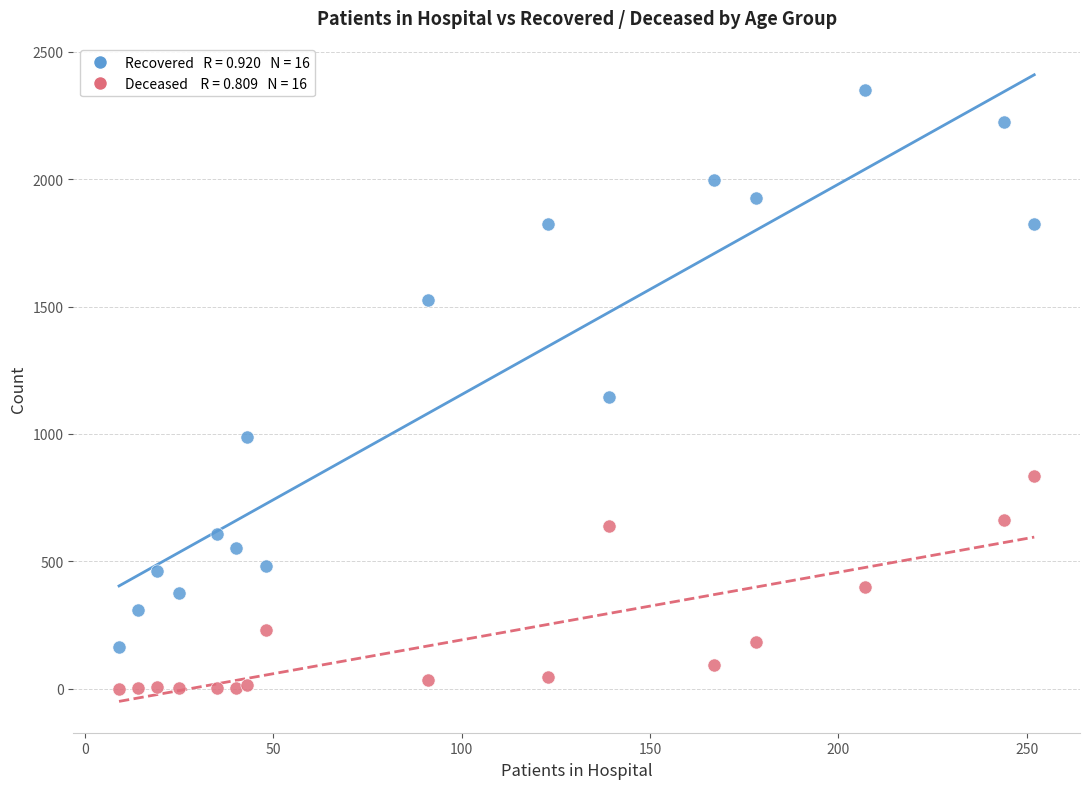

Across all data points, what is the range of X values (max minus min)?

243